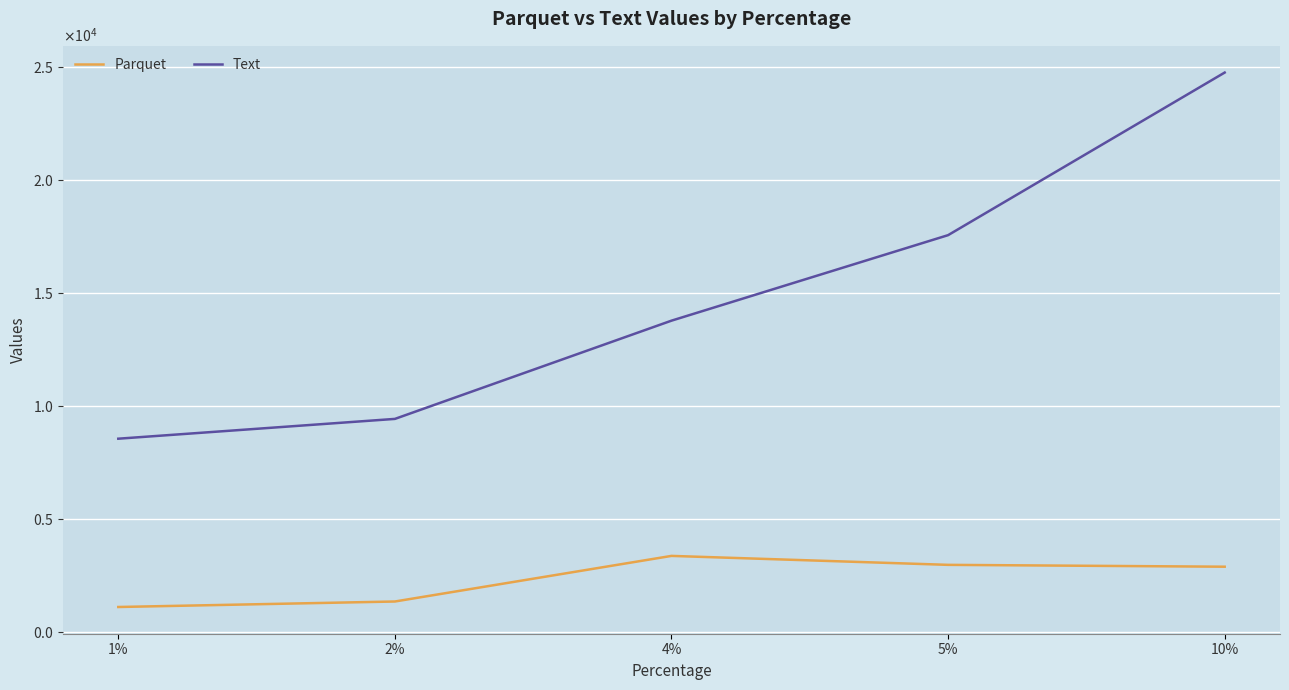

At which label does Text reach its minimum?

1%